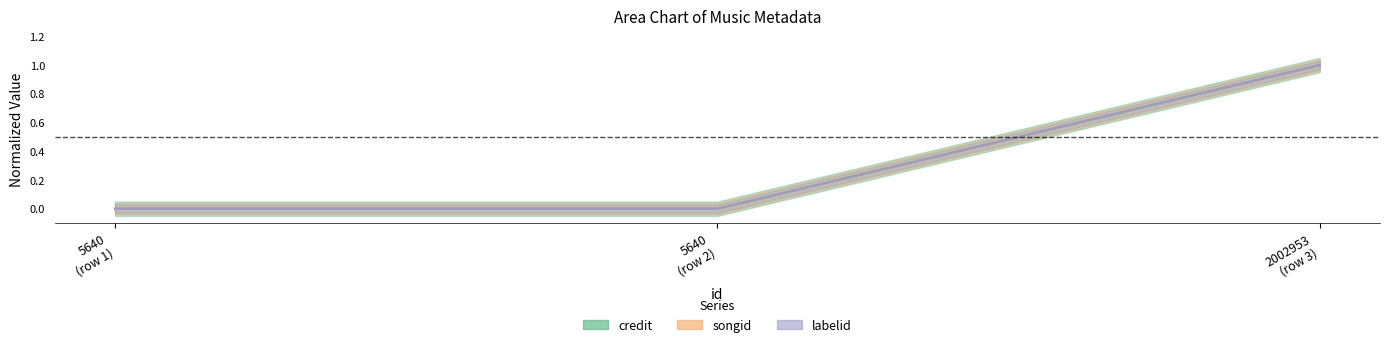

How many credit values are between 0 and 1?

3